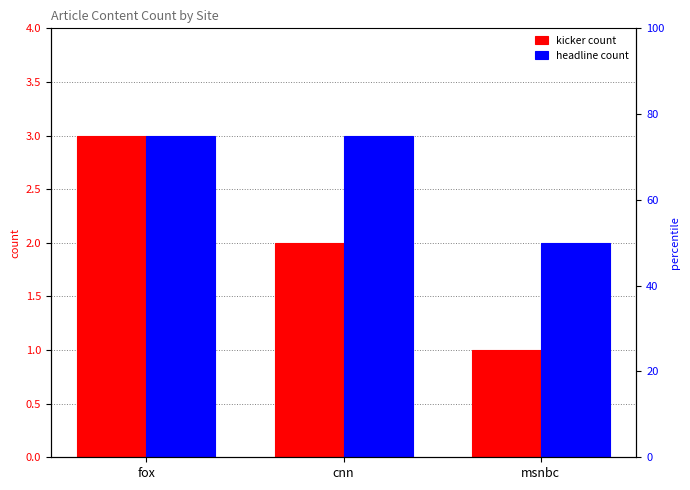

Between msnbc and cnn, which is larger?

cnn